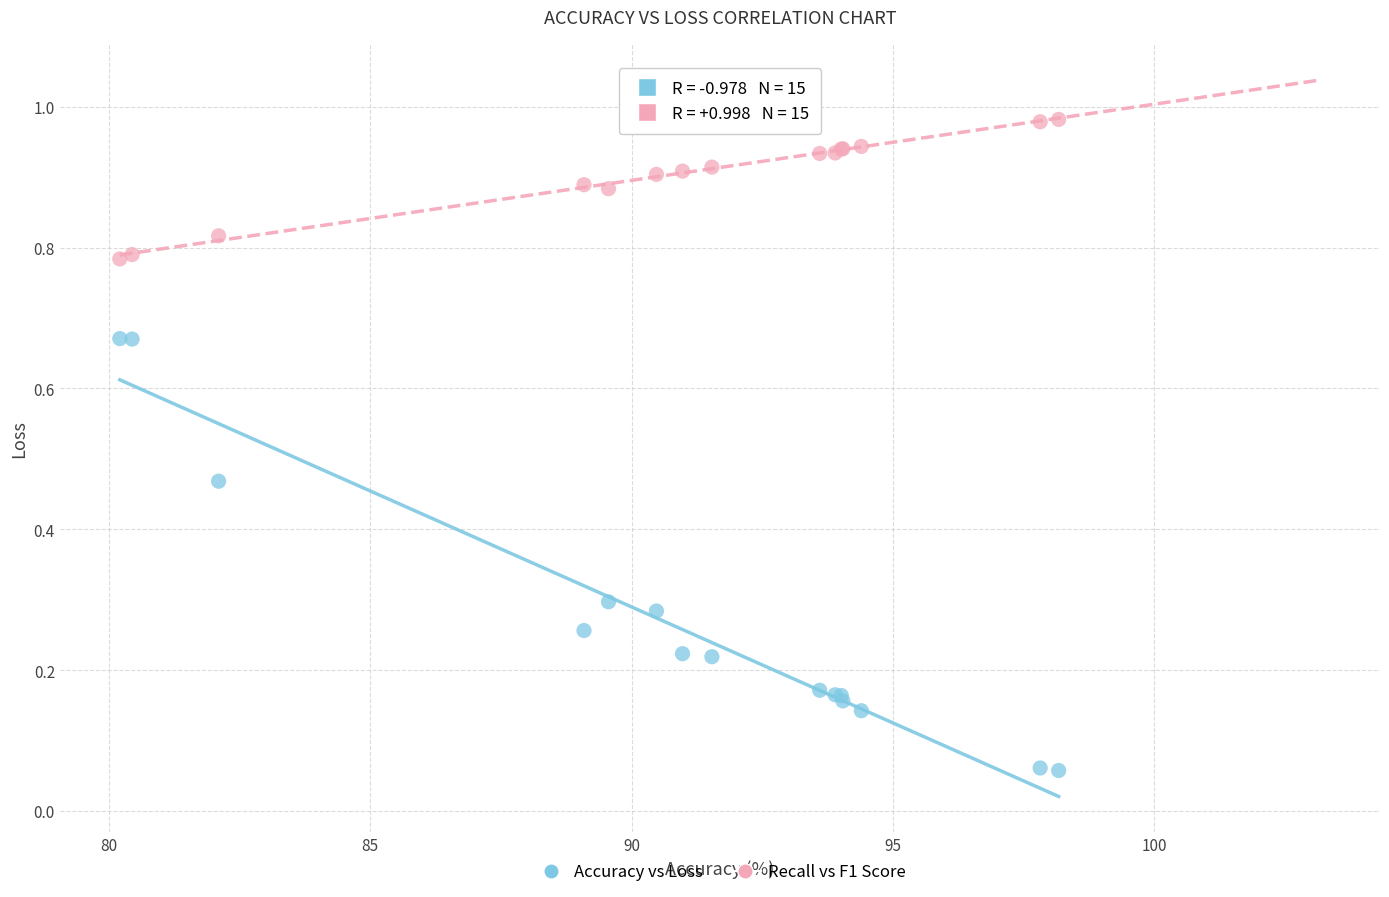

What are all the series names shown in the legend?

Accuracy vs Loss, Recall vs F1 Score